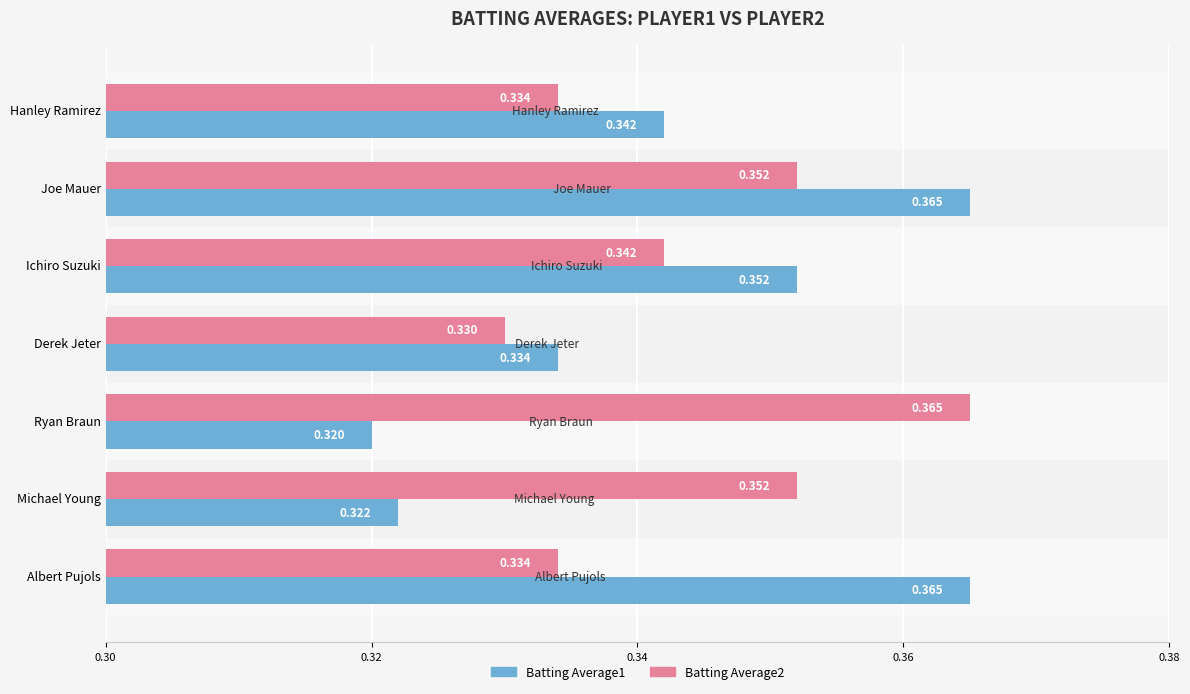

At how many categories does at least one series exceed 0?

7